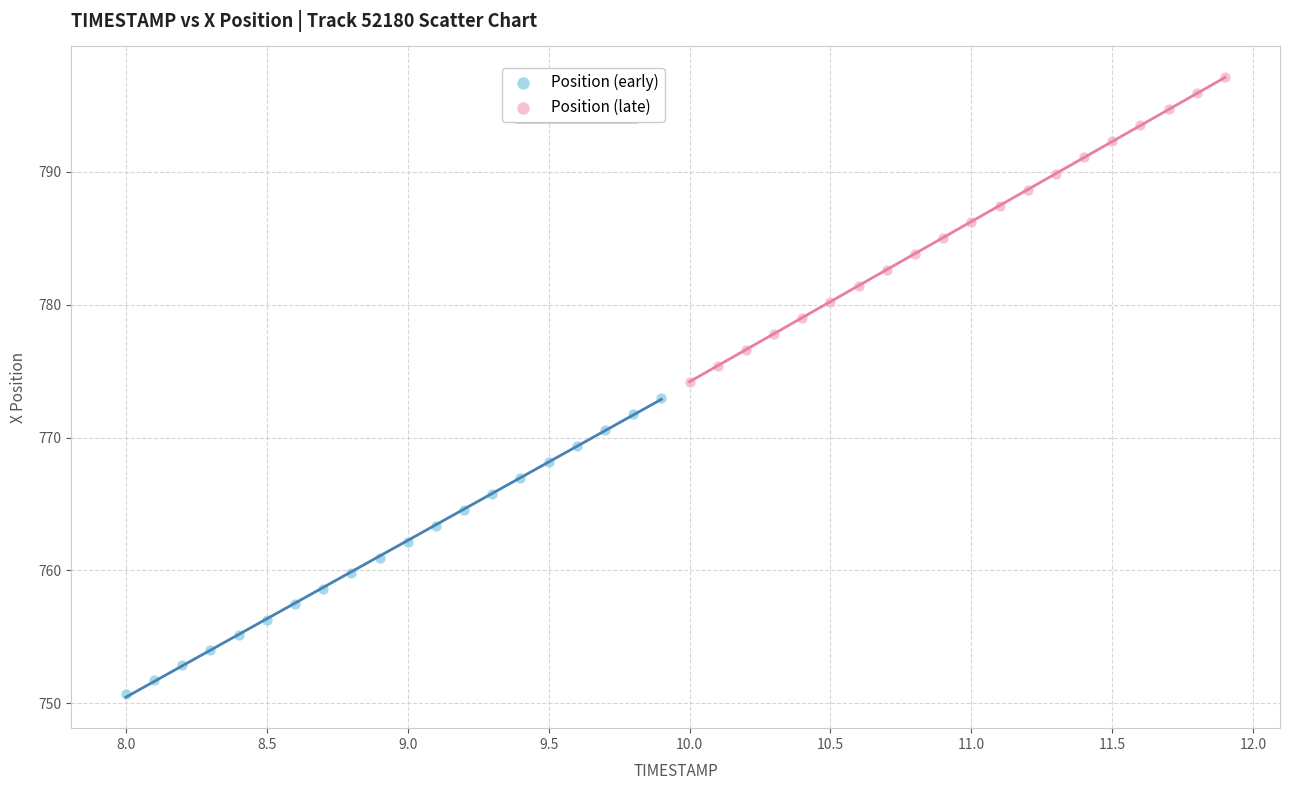

What are all the series names shown in the legend?

Position (early), Position (late)